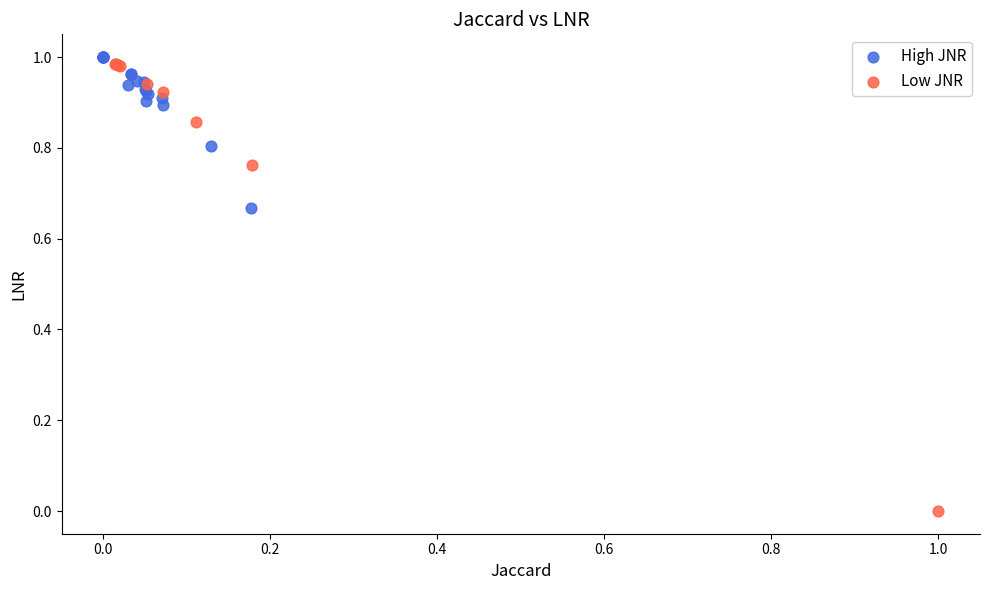

Which series reaches the minimum Y coordinate?

Low JNR